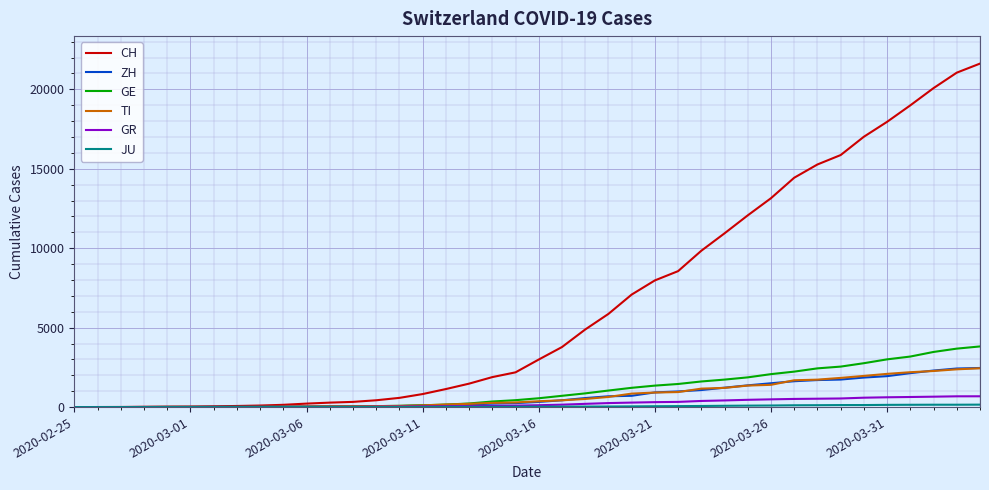

Which series has the largest range (max minus min)?

CH